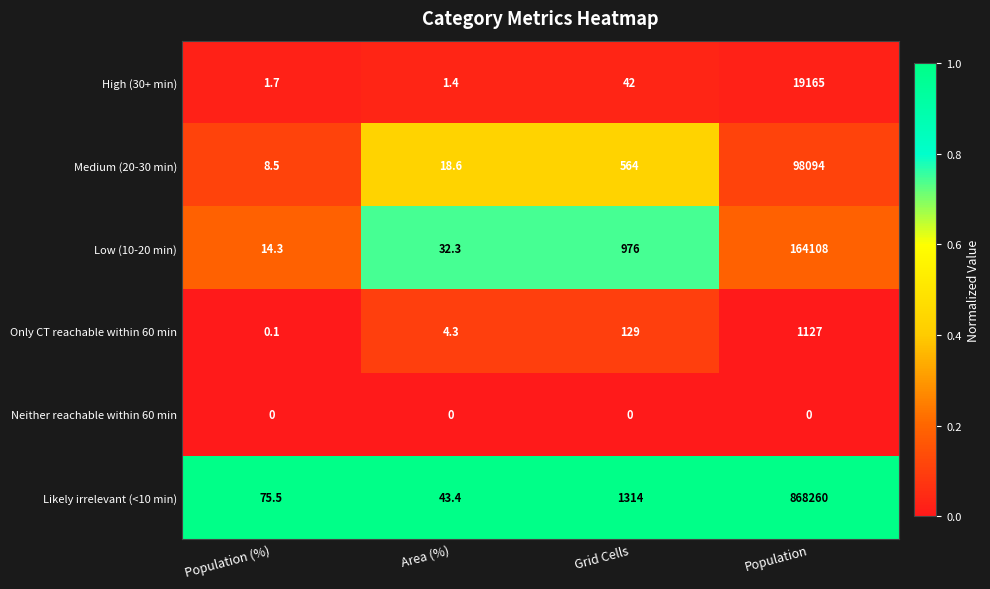

Reading left to right, extract all data points from this chart.

High (30+ min): Population (%)=1.7	Area (%)=1.4	Grid Cells=42.0	Population=19165.0
Medium (20-30 min): Population (%)=8.5	Area (%)=18.6	Grid Cells=564.0	Population=98094.0
Low (10-20 min): Population (%)=14.3	Area (%)=32.3	Grid Cells=976.0	Population=164108.0
Only CT reachable within 60 min: Population (%)=0.1	Area (%)=4.3	Grid Cells=129.0	Population=1127.0
Neither reachable within 60 min: Population (%)=0.0	Area (%)=0.0	Grid Cells=0.0	Population=0.0
Likely irrelevant (<10 min): Population (%)=75.5	Area (%)=43.4	Grid Cells=1314.0	Population=868260.0